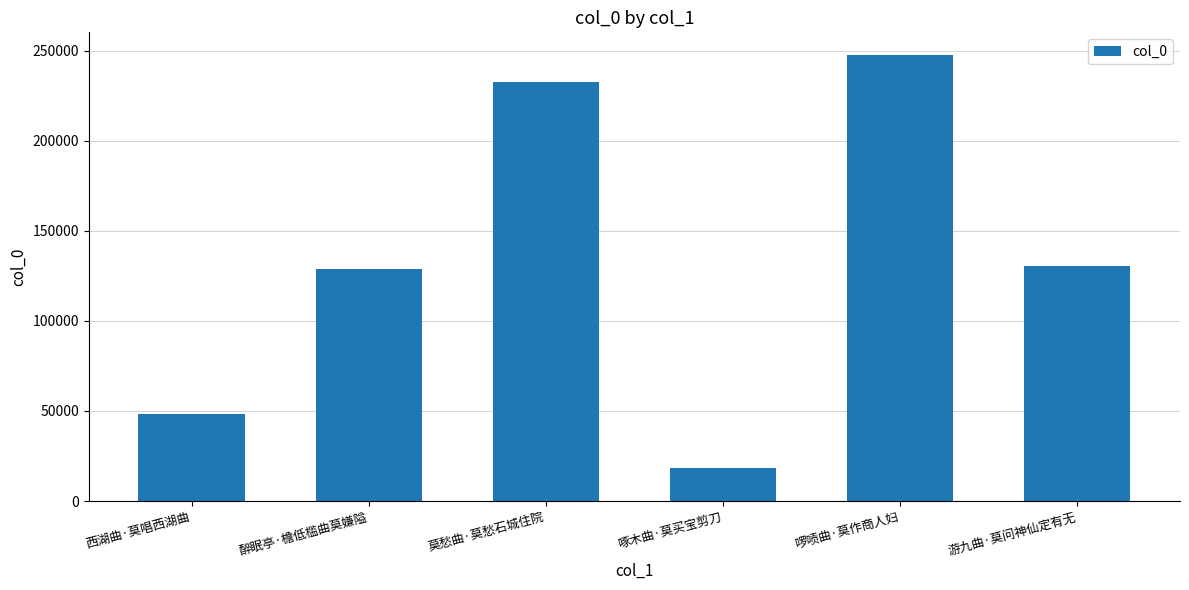

Reading right to left, what are all the values shown in this chart?

游九曲·莫问神仙定有无=130364	啰唝曲·莫作商人妇=247767	啄木曲·莫买宝剪刀=18518	莫愁曲·莫愁石城住院=232719	醉眠亭·檐低槛曲莫嫌隘=128560	西湖曲·莫唱西湖曲=48567